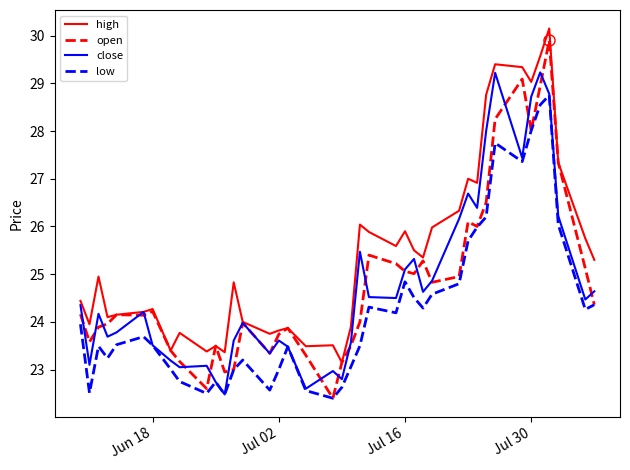

What is the highest value of the low series?

28.8